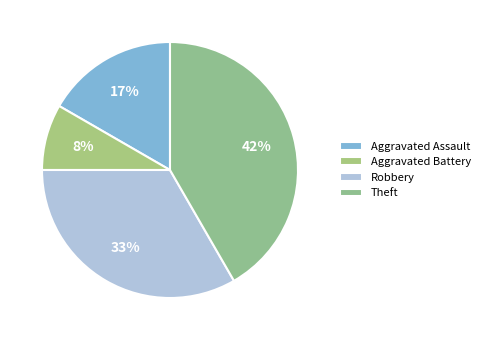

How many segments does this pie chart have?

4